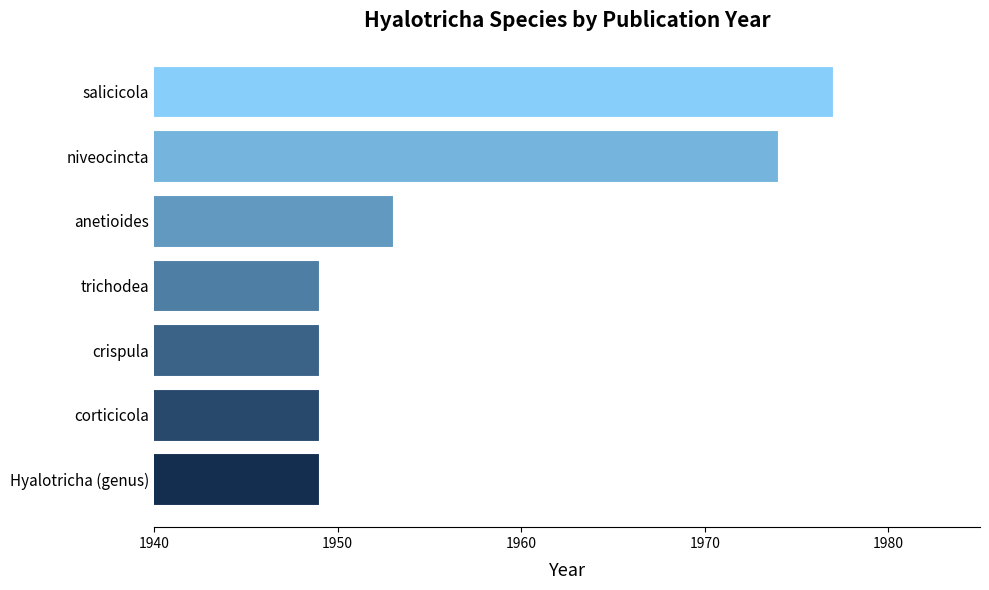

What is the value of the 5th bar from the top?

1949